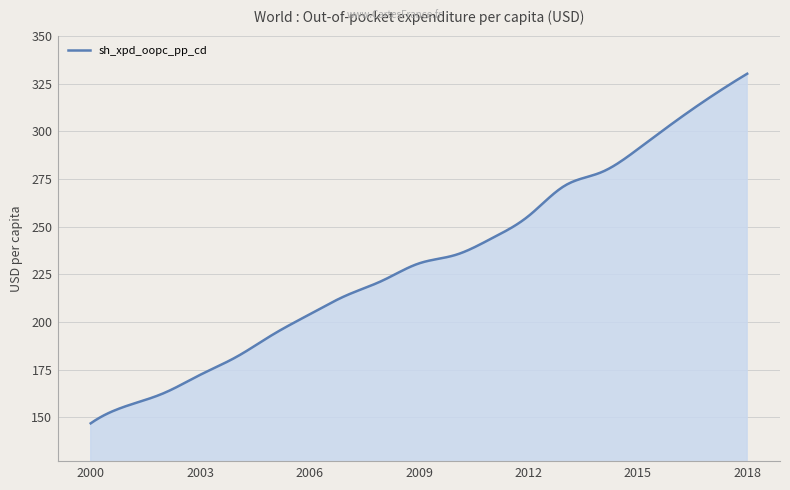

How many lines are shown in the chart?

1